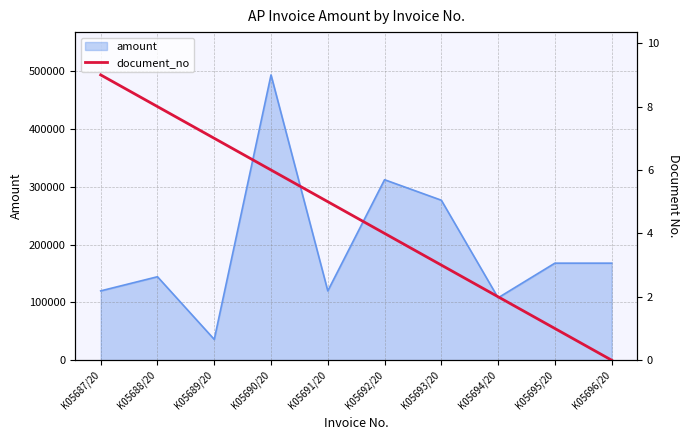

The value of amount at K05696/20 is 244863. True or false?

False